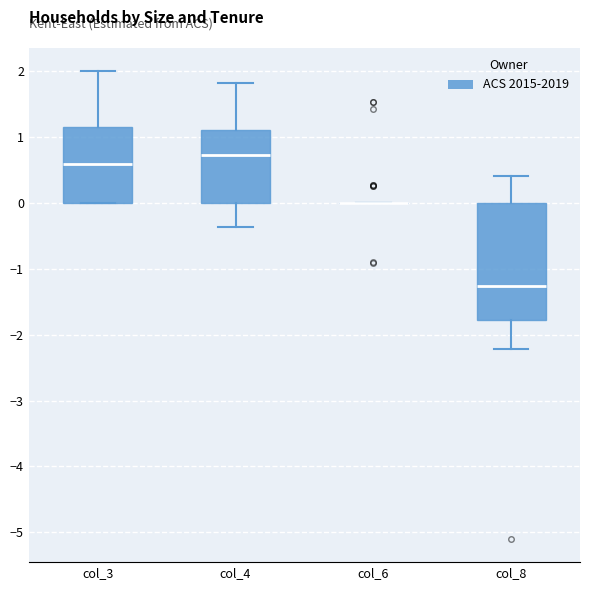

Reading left to right, transcribe this box plot: for each box, give where its median line is, the range the box spans, and where its two whiskers end, as read against the y-axis. The values are not printed on the chart, so give them approximately, as read against the axis.

col_3: median 0.6, box 0.0 to 1.2, whiskers 0.0 to 2.0
col_4: median 0.7, box 0.0 to 1.1, whiskers -0.4 to 1.8
col_6: box collapsed to a line at 0.0, whiskers 0.0 to 0.0
col_8: median -1.3, box -1.8 to 0.0, whiskers -2.2 to 0.4